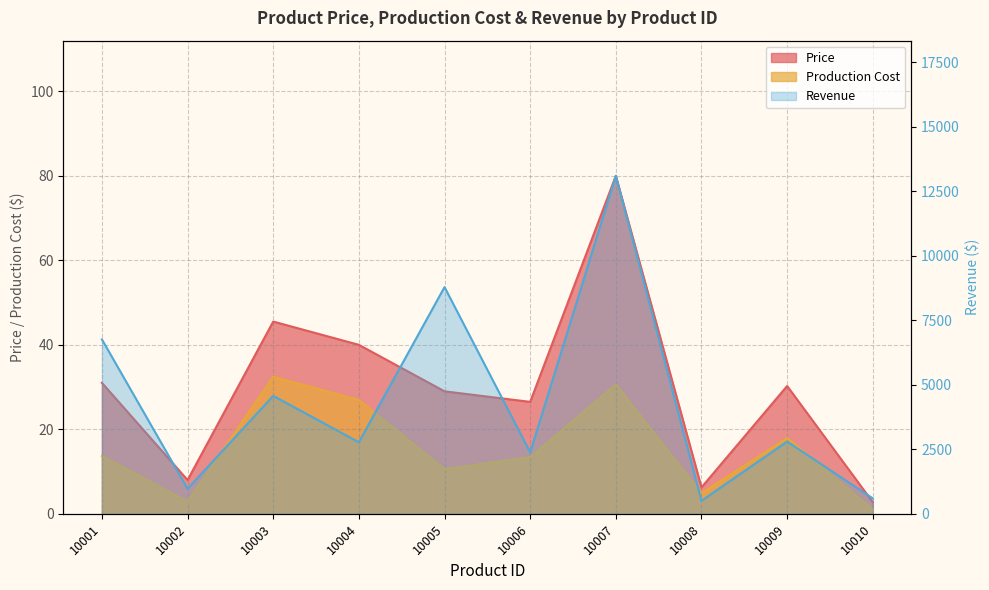

At which label is Revenue closest to 6797?

10001